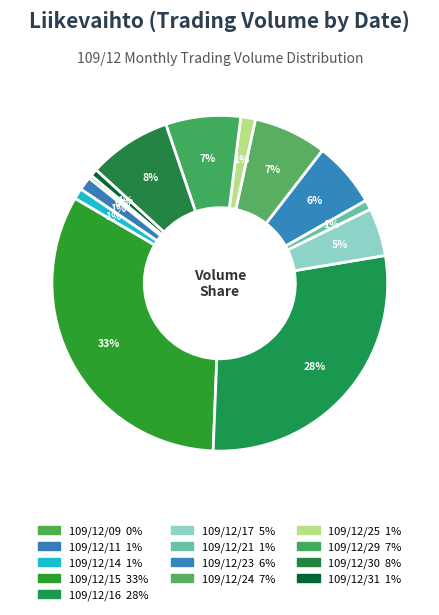

To the nearest percent, what is the difference between the largest and smallest slice percentages?

32%